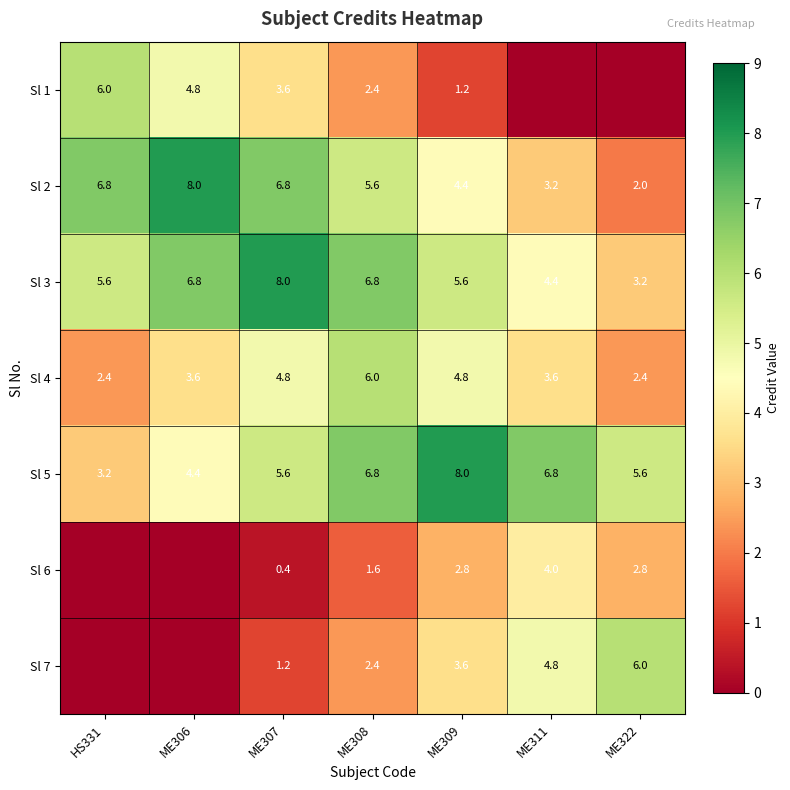

What is the total value across all series at ME308?

31.6